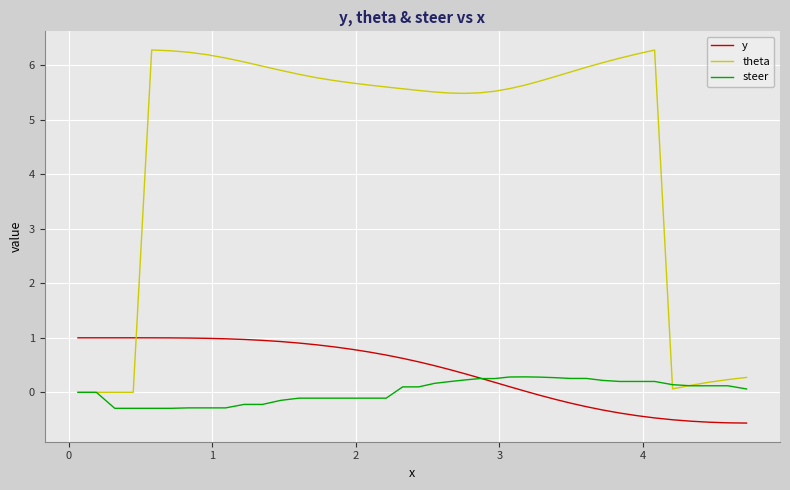

What is the highest value of the steer series?

0.3